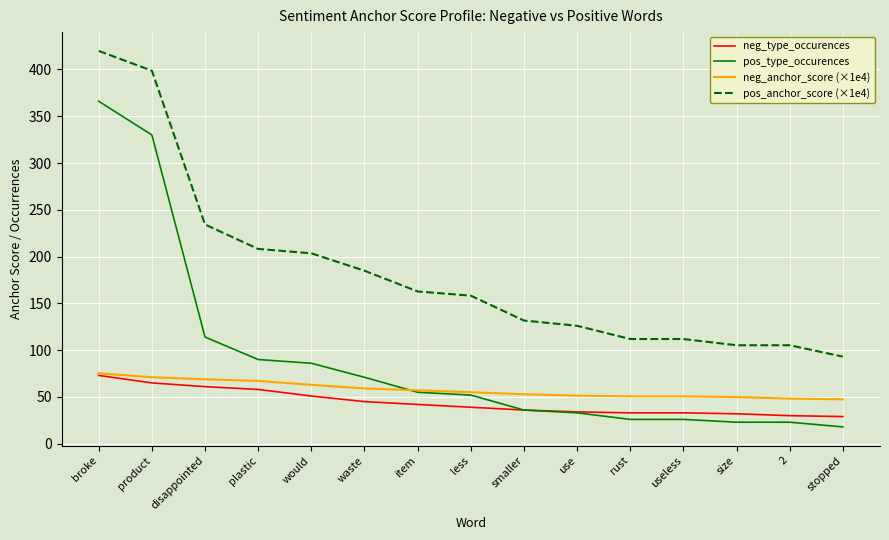

Which category has the lowest value across all series?

stopped